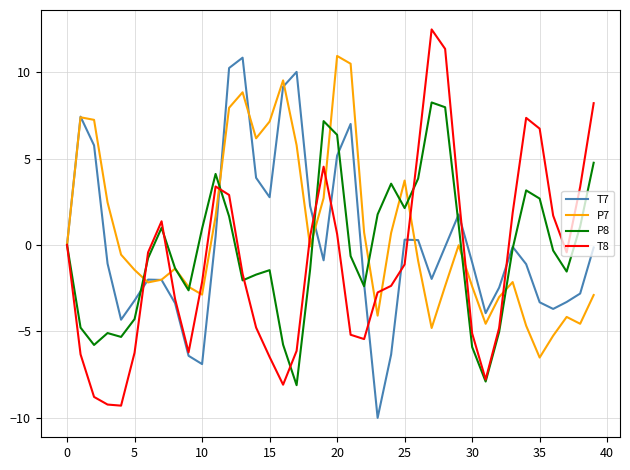

What is the maximum value shown in the chart?

12.5